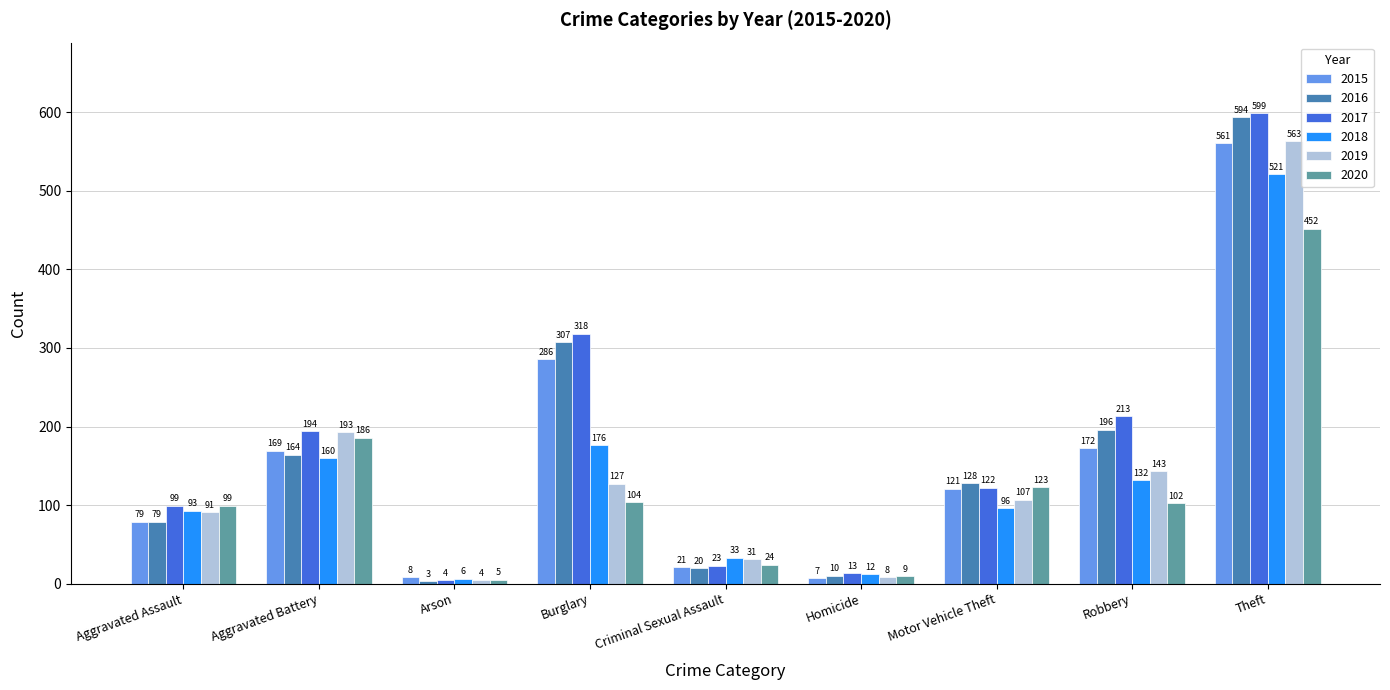

Reading left to right, what are all the values shown in this chart?

2015: Aggravated Assault=79	Aggravated Battery=169	Arson=8	Burglary=286	Criminal Sexual Assault=21	Homicide=7	Motor Vehicle Theft=121	Robbery=172	Theft=561
2016: Aggravated Assault=79	Aggravated Battery=164	Arson=3	Burglary=307	Criminal Sexual Assault=20	Homicide=10	Motor Vehicle Theft=128	Robbery=196	Theft=594
2017: Aggravated Assault=99	Aggravated Battery=194	Arson=4	Burglary=318	Criminal Sexual Assault=23	Homicide=13	Motor Vehicle Theft=122	Robbery=213	Theft=599
2018: Aggravated Assault=93	Aggravated Battery=160	Arson=6	Burglary=176	Criminal Sexual Assault=33	Homicide=12	Motor Vehicle Theft=96	Robbery=132	Theft=521
2019: Aggravated Assault=91	Aggravated Battery=193	Arson=4	Burglary=127	Criminal Sexual Assault=31	Homicide=8	Motor Vehicle Theft=107	Robbery=143	Theft=563
2020: Aggravated Assault=99	Aggravated Battery=186	Arson=5	Burglary=104	Criminal Sexual Assault=24	Homicide=9	Motor Vehicle Theft=123	Robbery=102	Theft=452